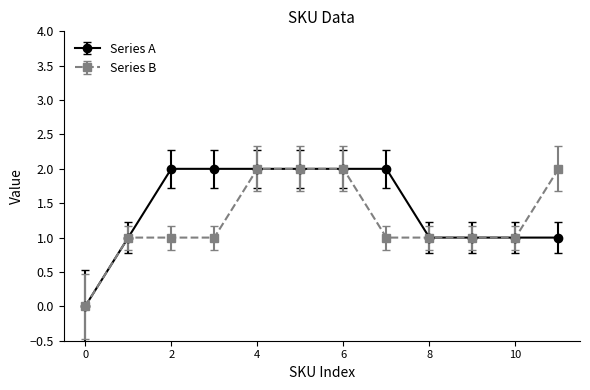

What is the value of the Series B point at the 6th from the left?

2